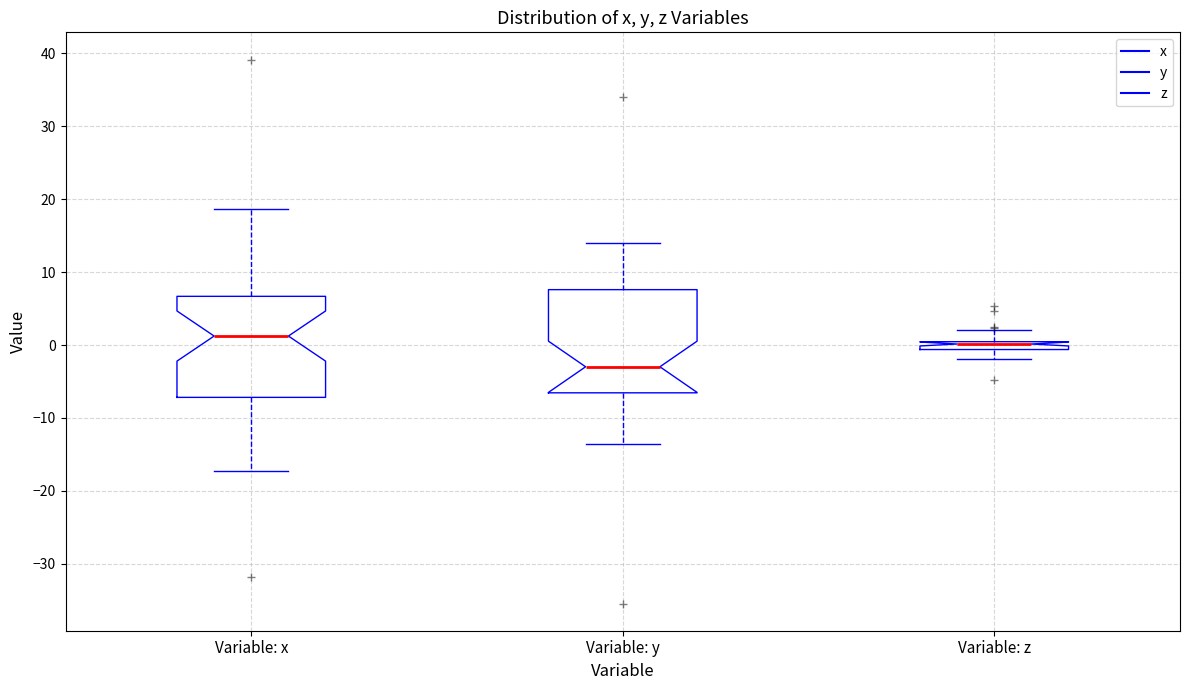

Where does the median line of the box for Variable: x sit on the y-axis? The values are not printed on the chart, so give them approximately, as read against the axis.

1